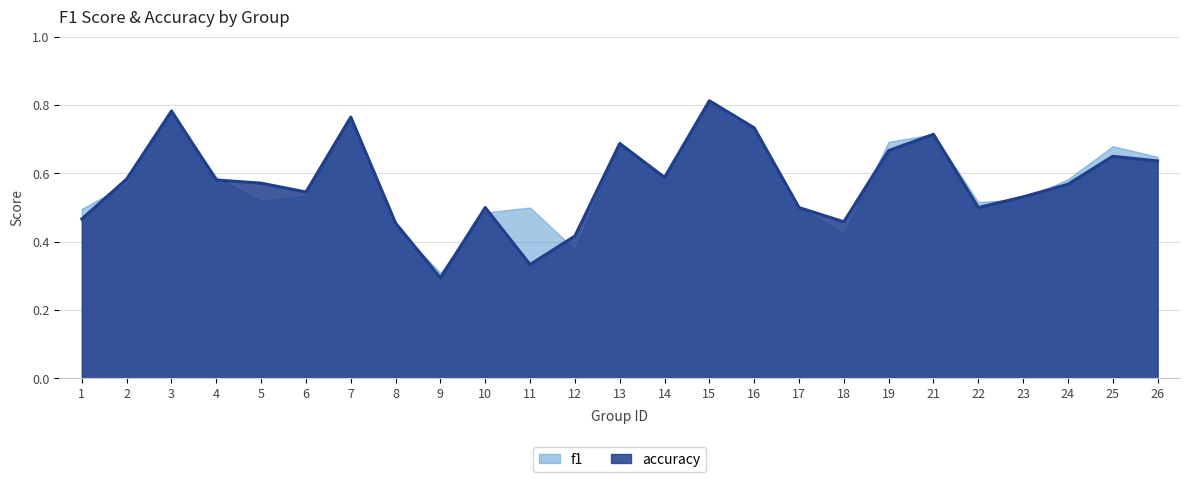

What is the maximum value shown in the chart?

0.8